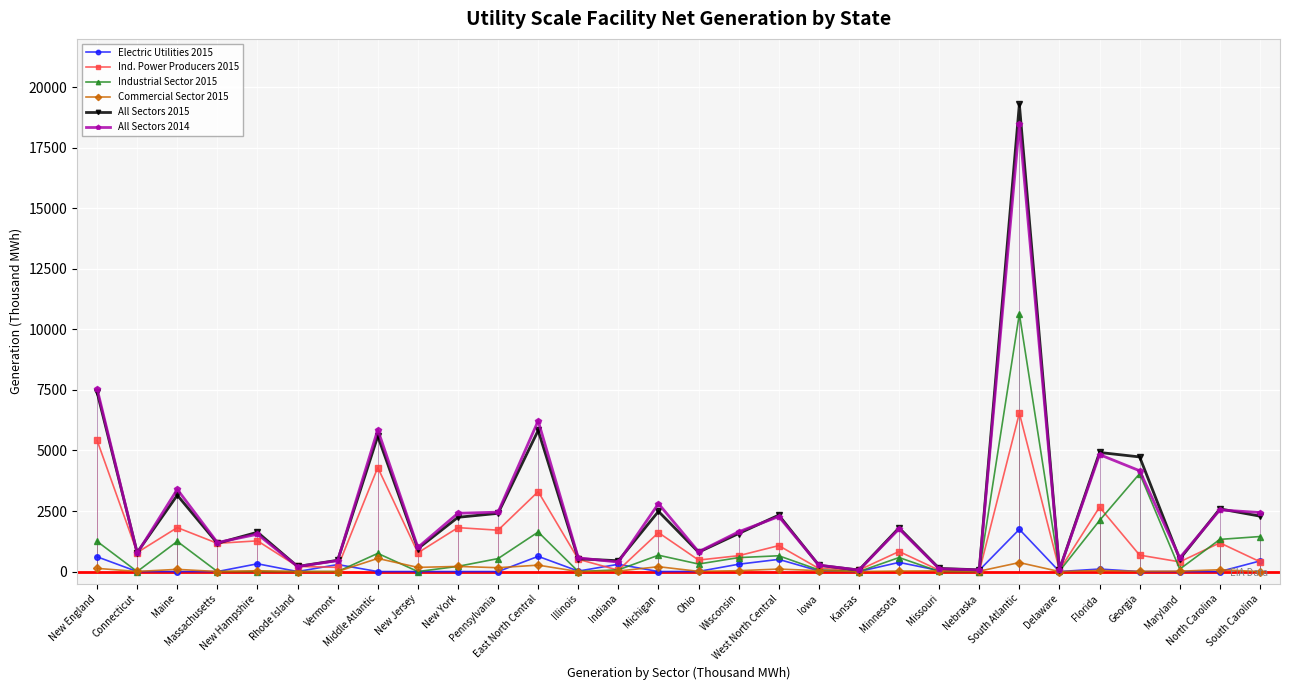

Does the chart display data point markers on the line(s)?

Yes